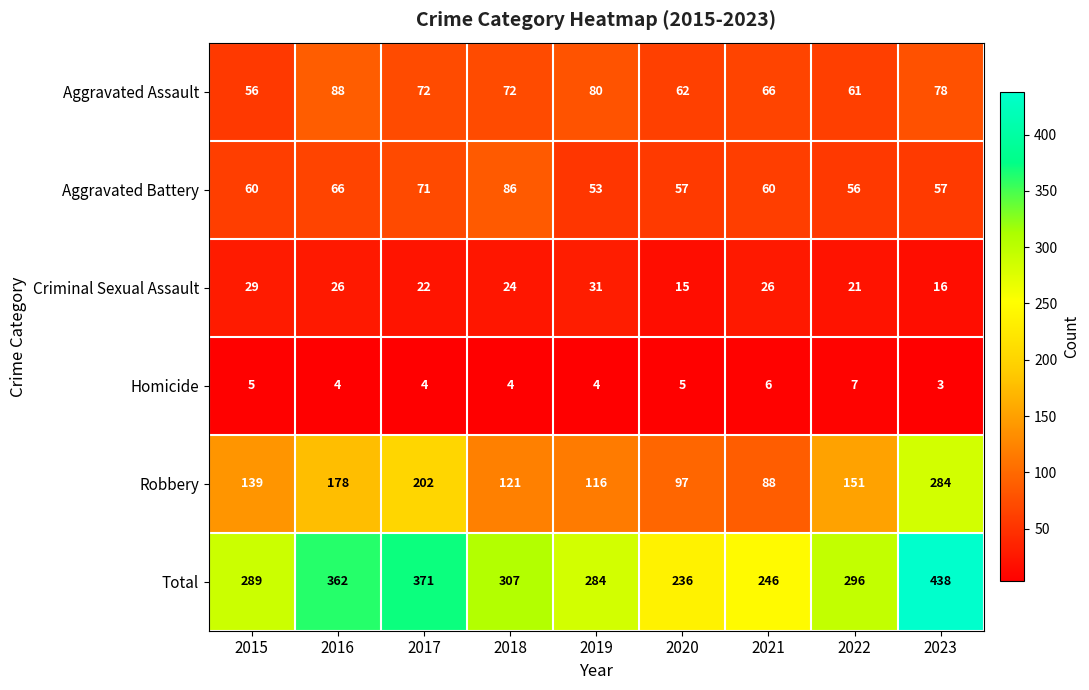

Read the Aggravated Battery value at 2020, to the nearest 5.

55